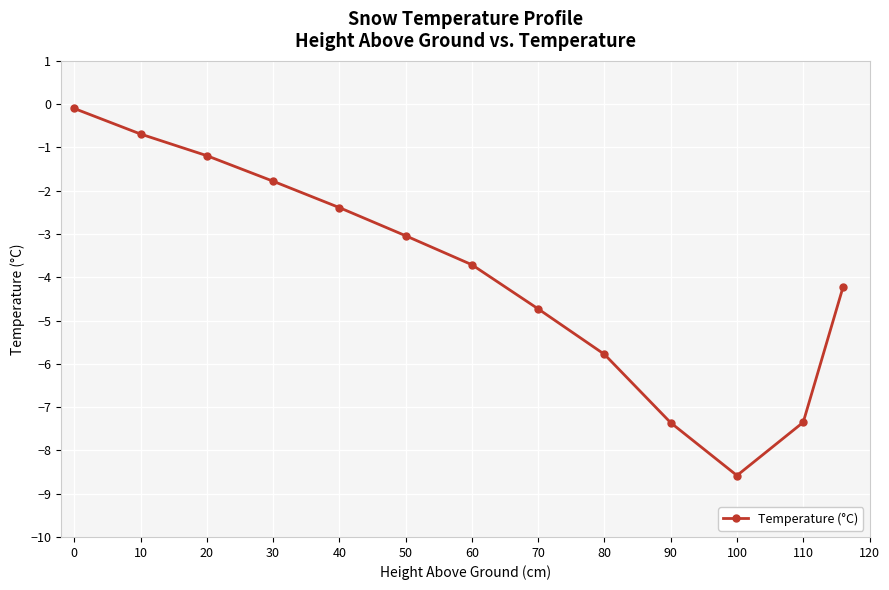

Count the number of categories in the chart.

13